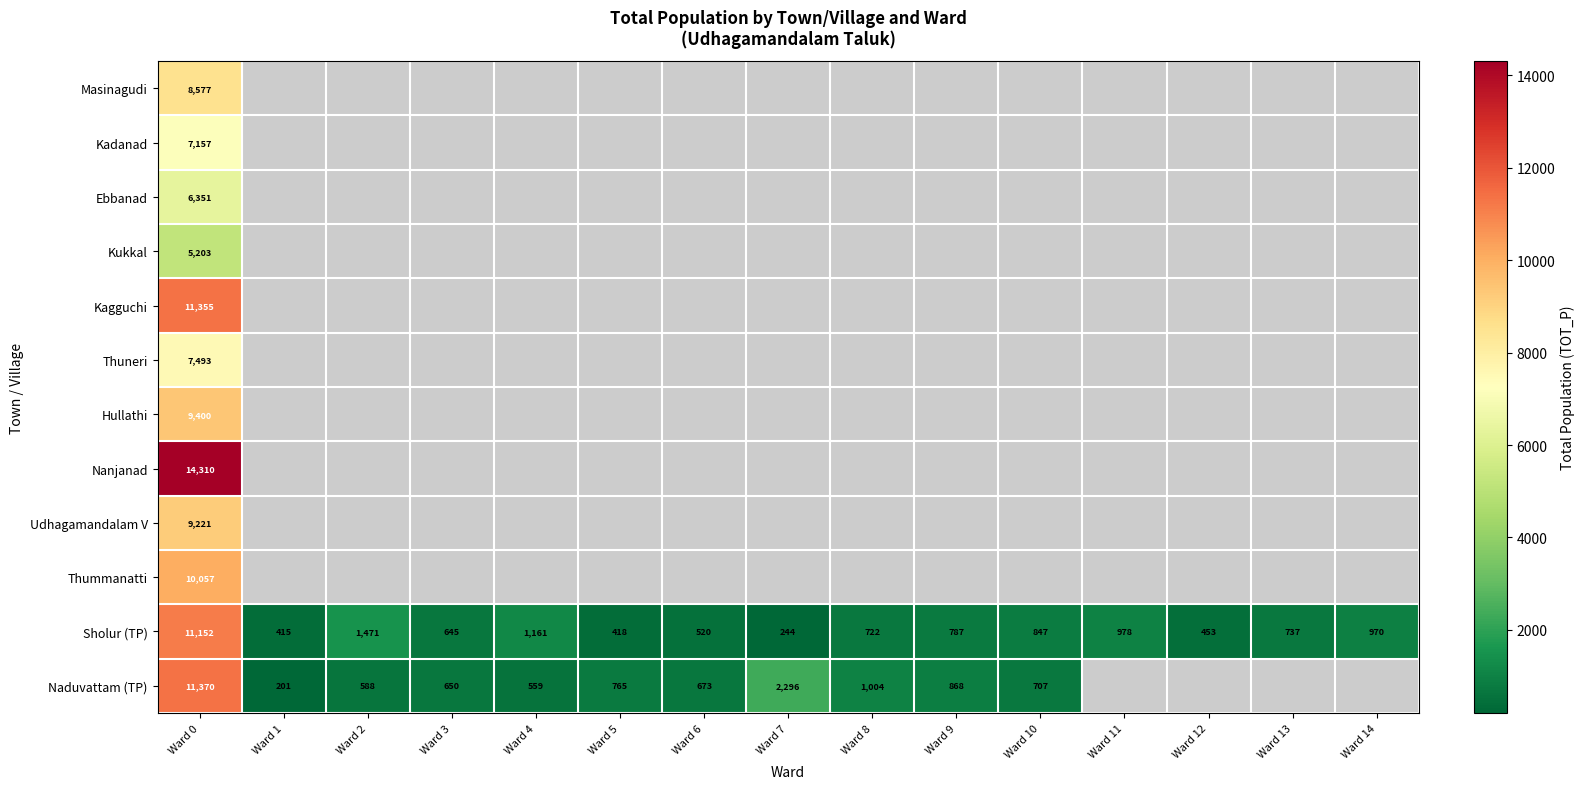

At which label does Sholur (TP) reach its peak?

Ward 0